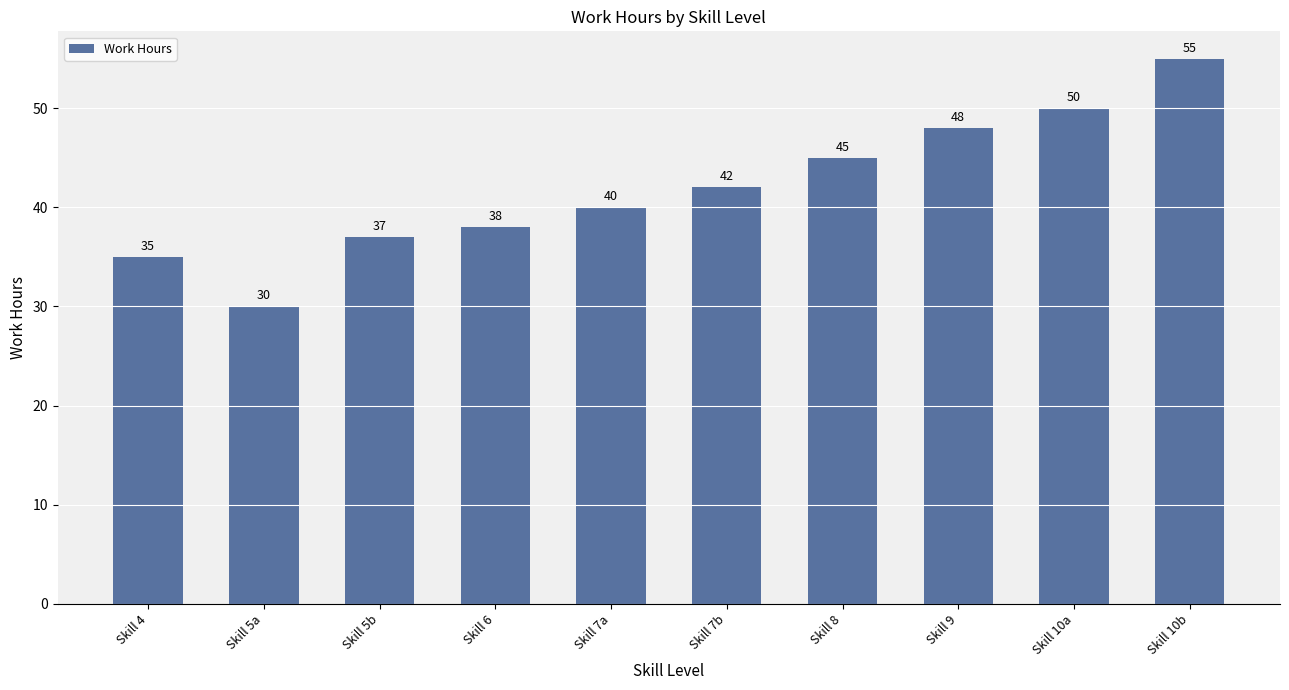

What is the label of the 3rd bar from the right?

Skill 9